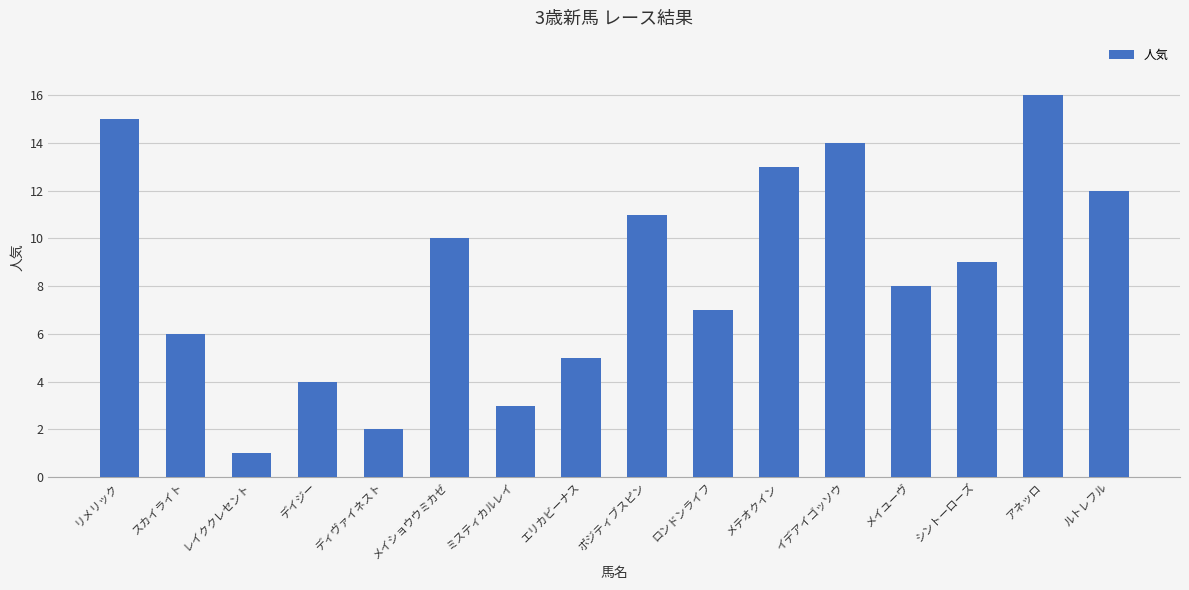

List the labels in order of value, largest first.

アネッロ, リメリック, イデアイゴッソウ, メテオクイン, ルトレフル, ポジティブスピン, メイショウウミカゼ, シントーローズ, メイユーヴ, ロンドンライフ, スカイライト, エリカビーナス, デイジー, ミスティカルレイ, ディヴァイネスト, レイククレセント